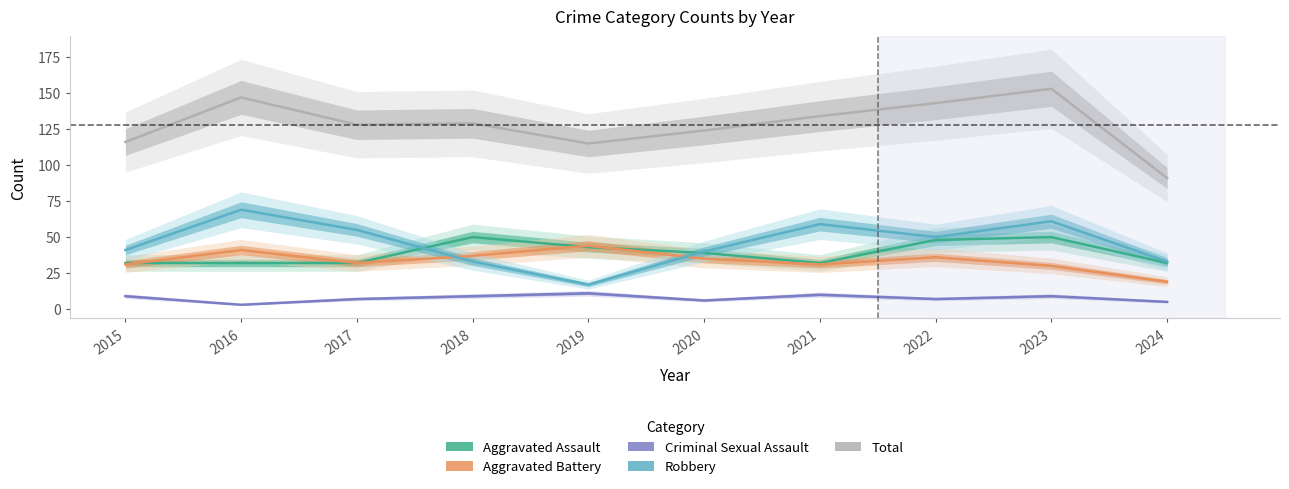

True or false: Total and Criminal Sexual Assault cross at least once.

False